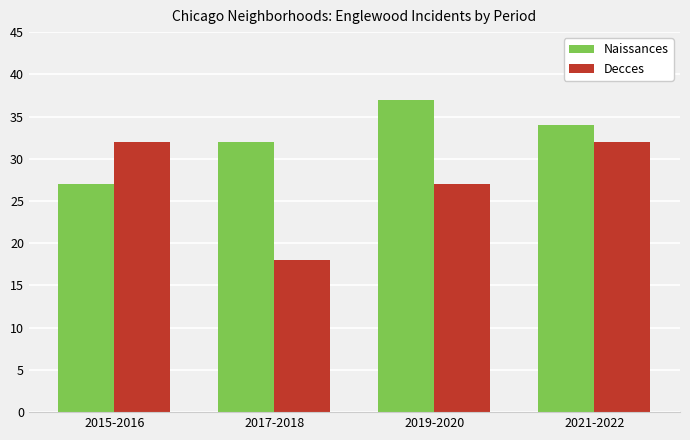

At which label is Decces closest to 25?

2019-2020